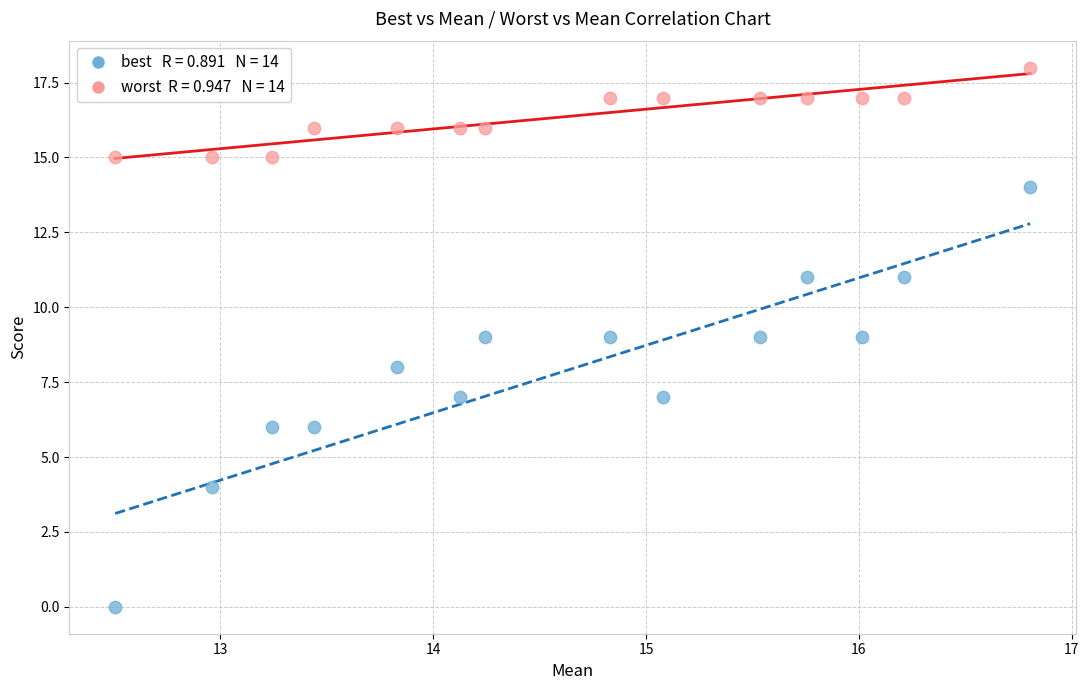

Across all data points, what is the range of Y values (max minus min)?

18